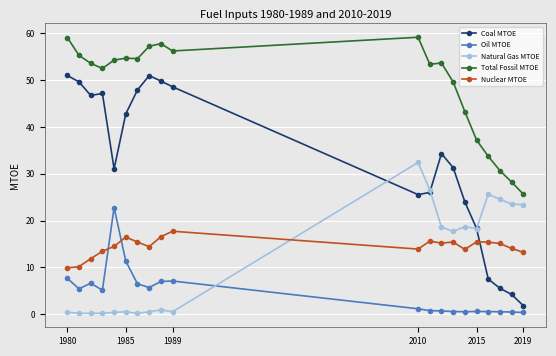

True or false: Nuclear MTOE and Oil MTOE intersect in this chart.

True